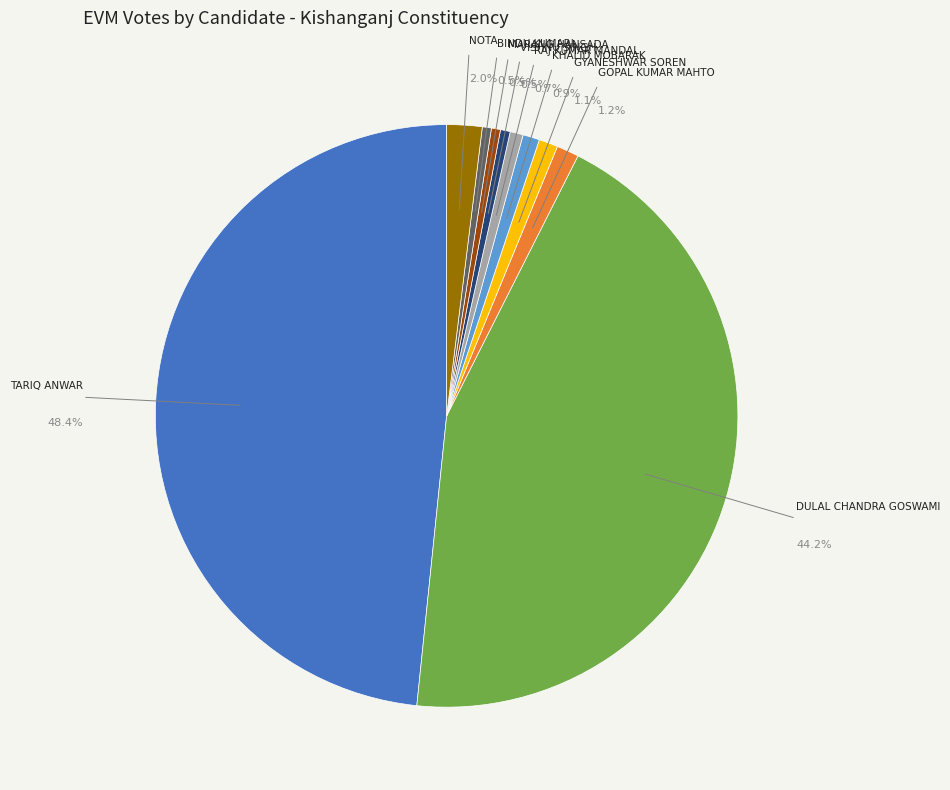

Is there a majority slice in this chart?

No